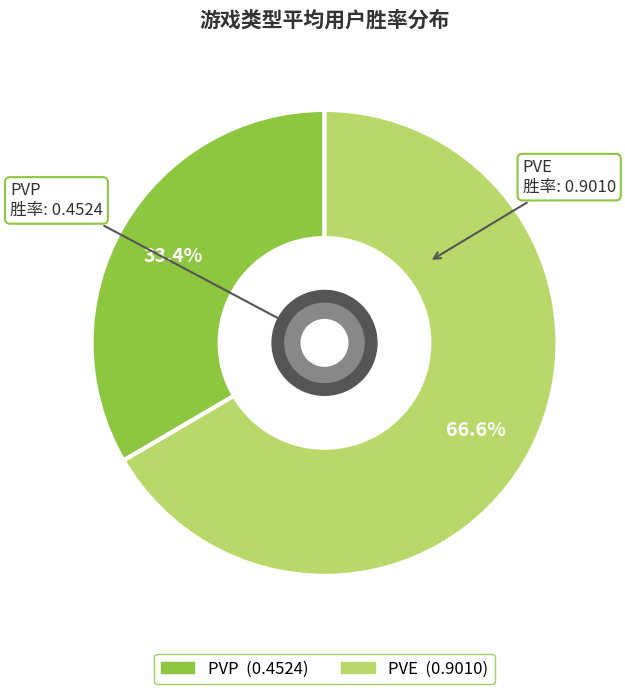

What is the total percentage of PVP and PVE?

100.0%